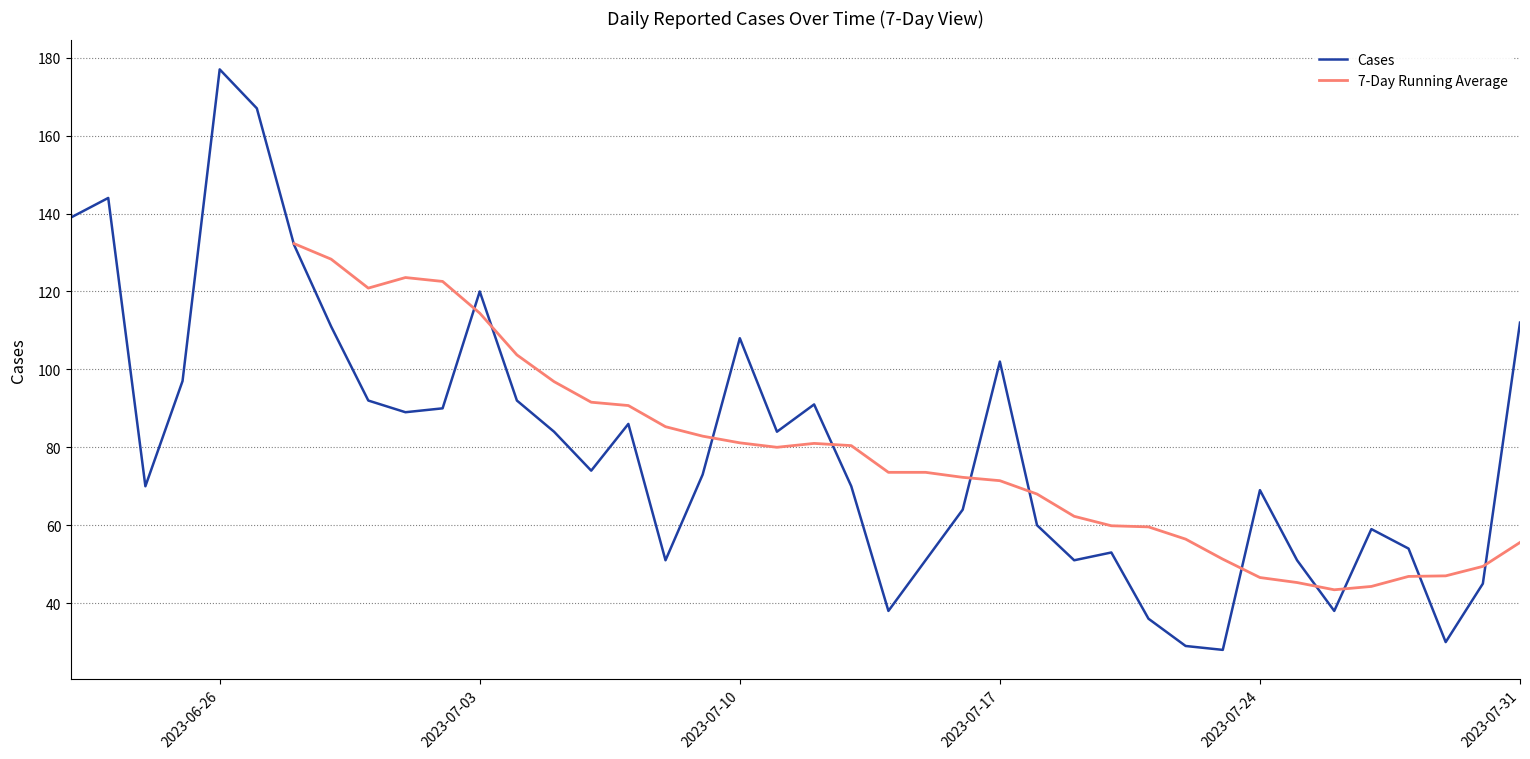

Read the value at 2023-07-16.

64